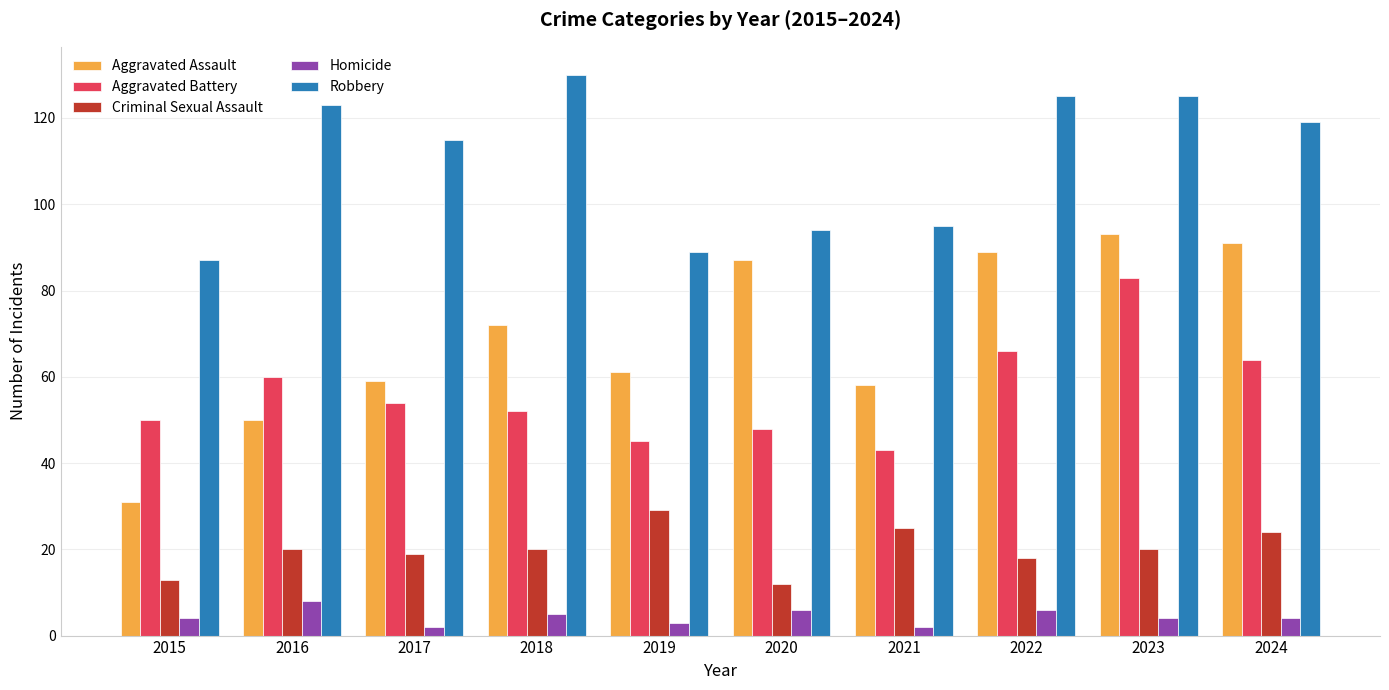

At which label is Aggravated Assault closest to 62?

2019